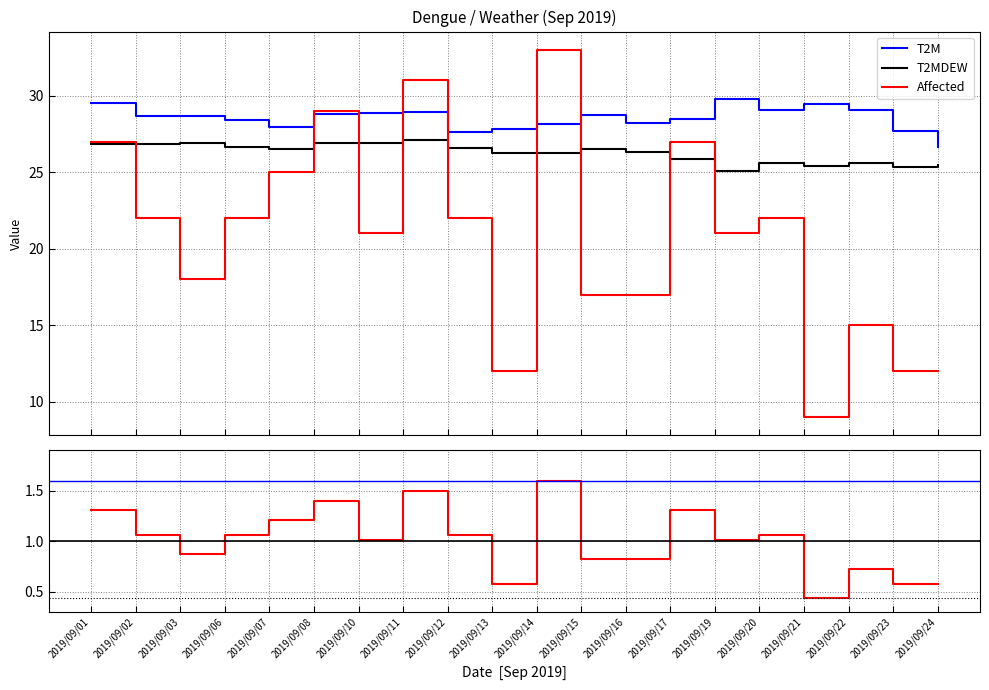

What is the value of the Affected point at the 3rd from the left?

18.0